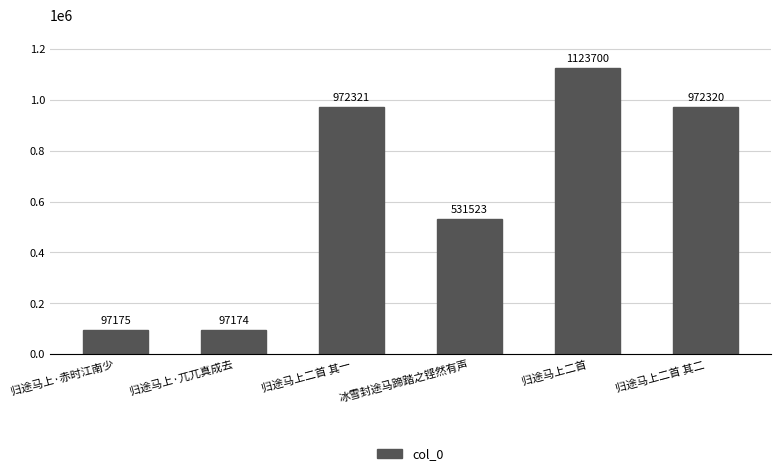

What is the difference between the maximum and minimum values?

1026526